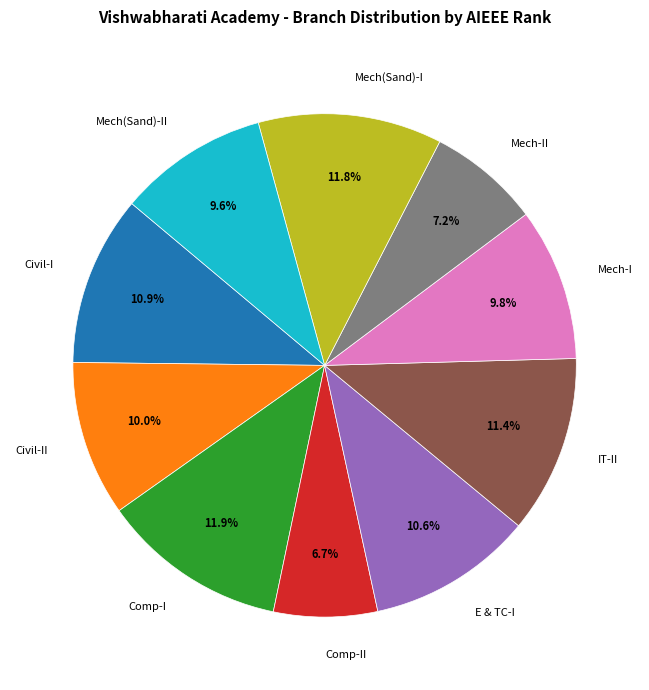

What is the ratio of the value at Mech(Sand)-I to the value at Comp-II?

1.8